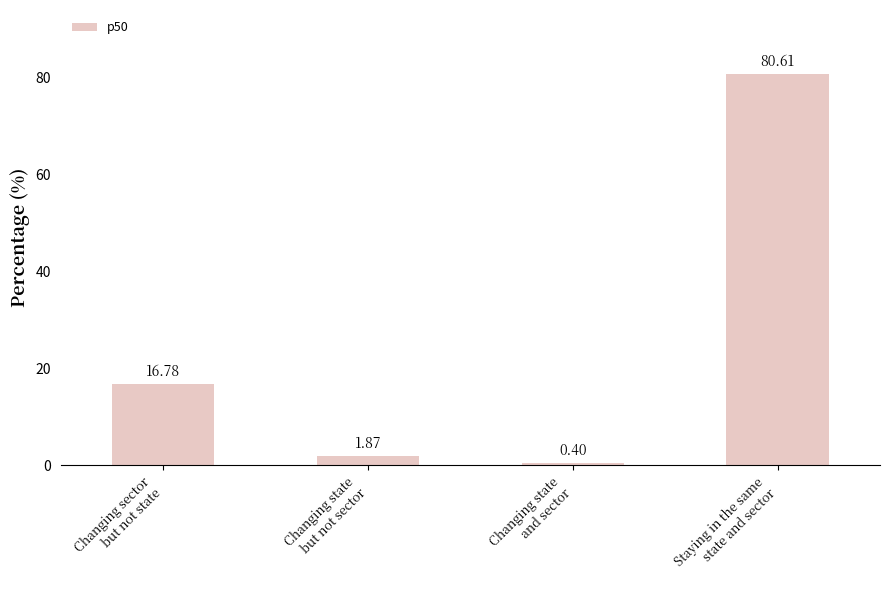

What is the sum of all values?

99.7